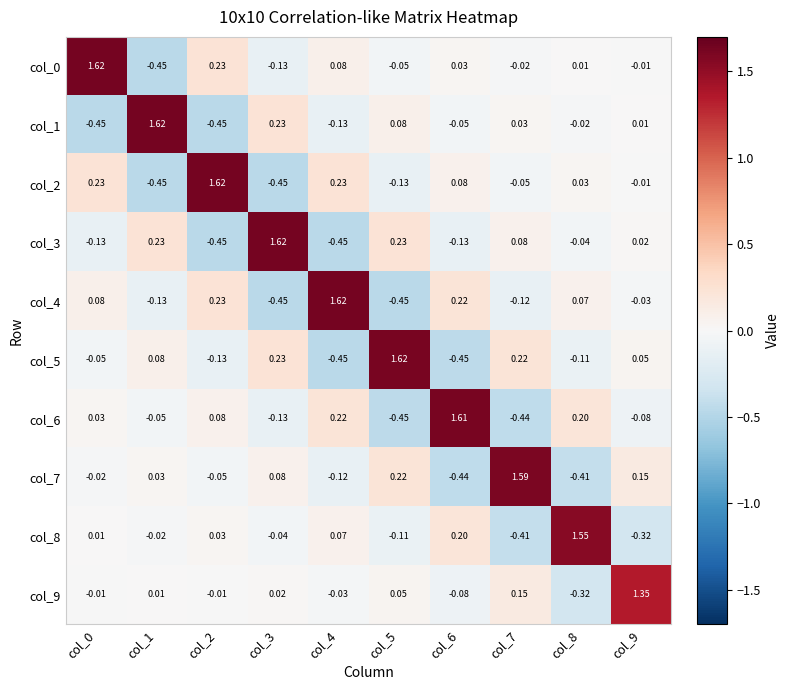

Is the value of col_8 at col_3 greater than the value of col_0 at col_6?

No